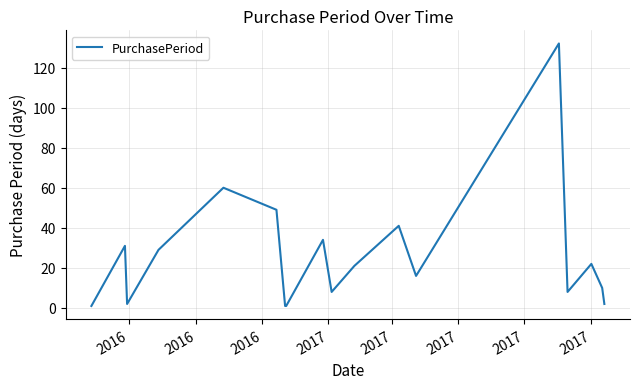

How many series are shown in this chart?

1